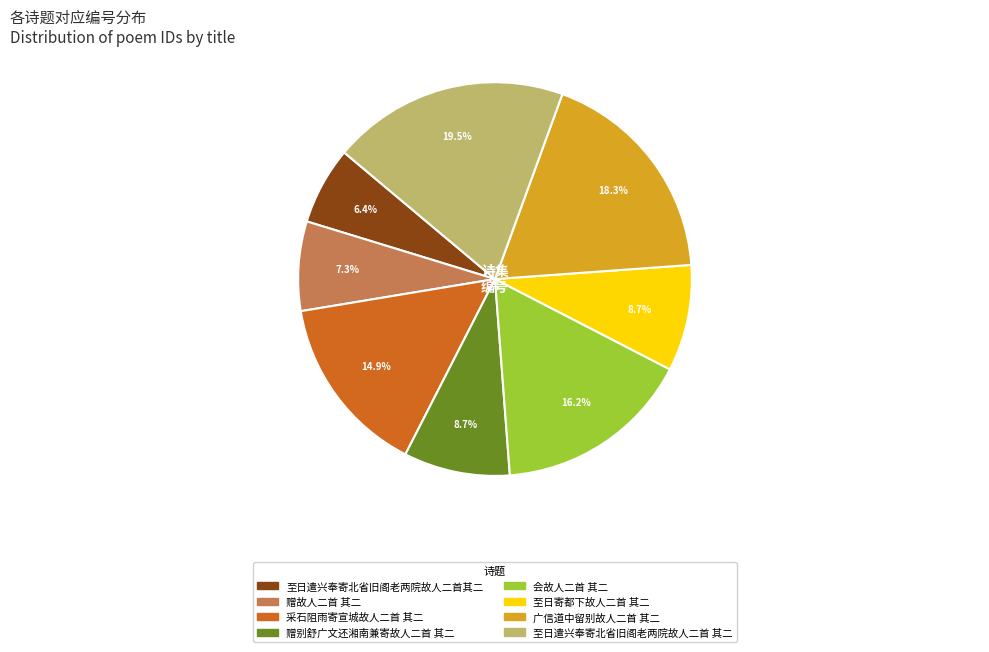

How many slices are in this pie chart?

8